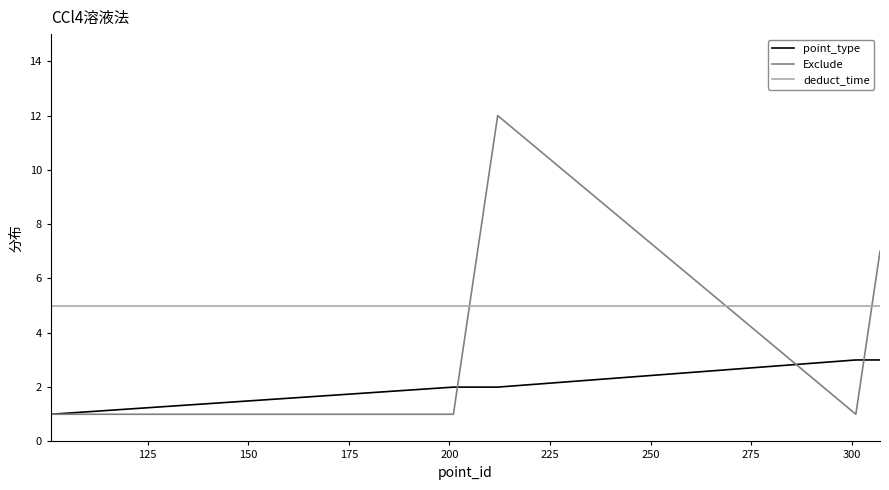

Which series has the widest spread of values?

Exclude